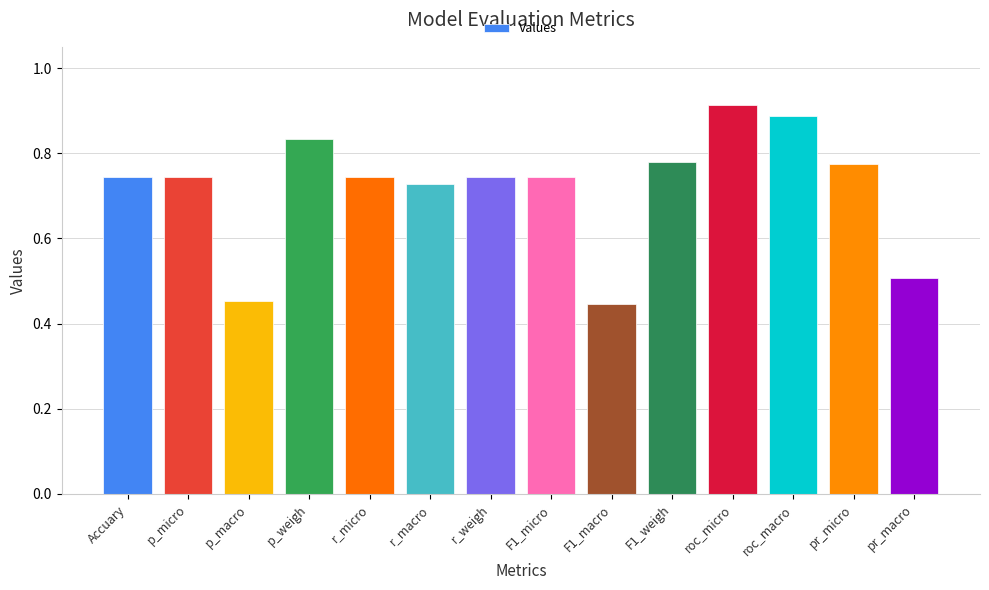

The value at p_micro is 1.2. True or false?

False